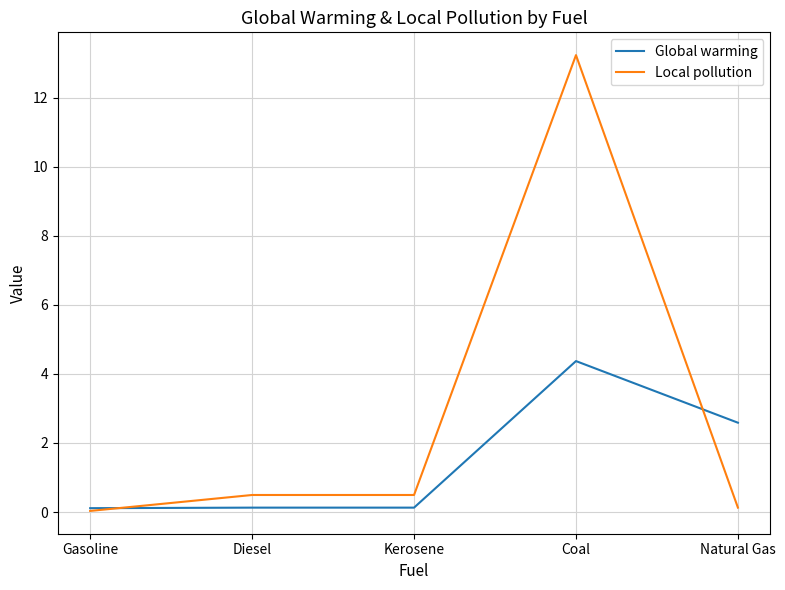

What position from the left is Coal?

4